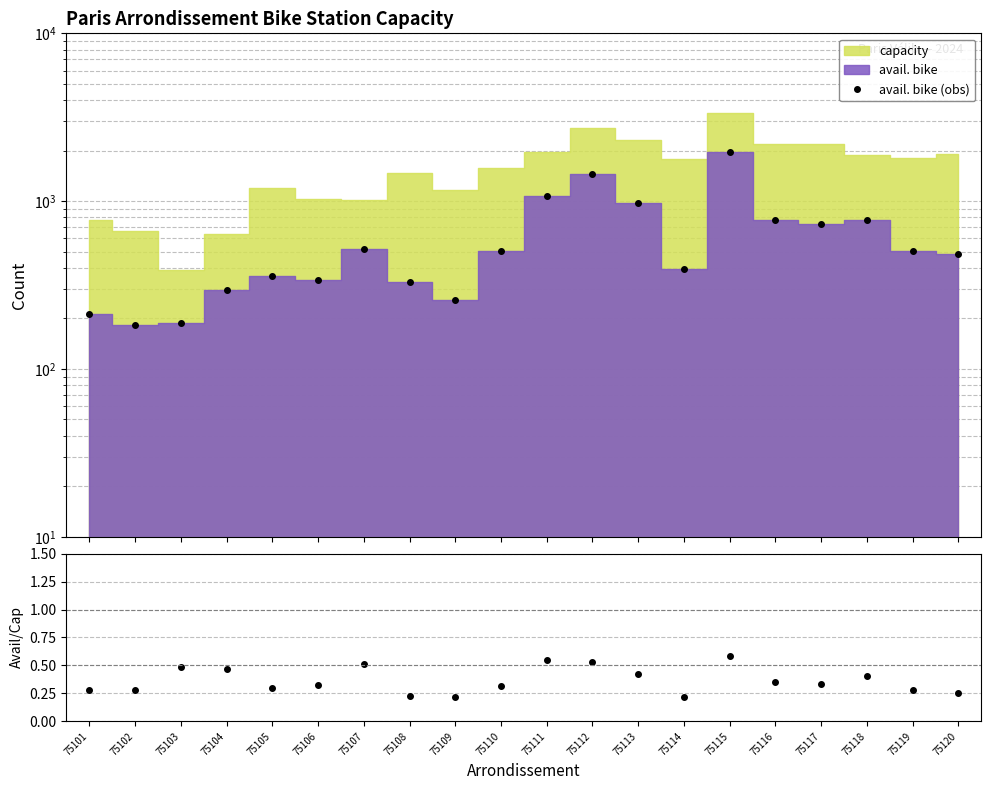

Does the chart display data point markers on the line(s)?

Yes